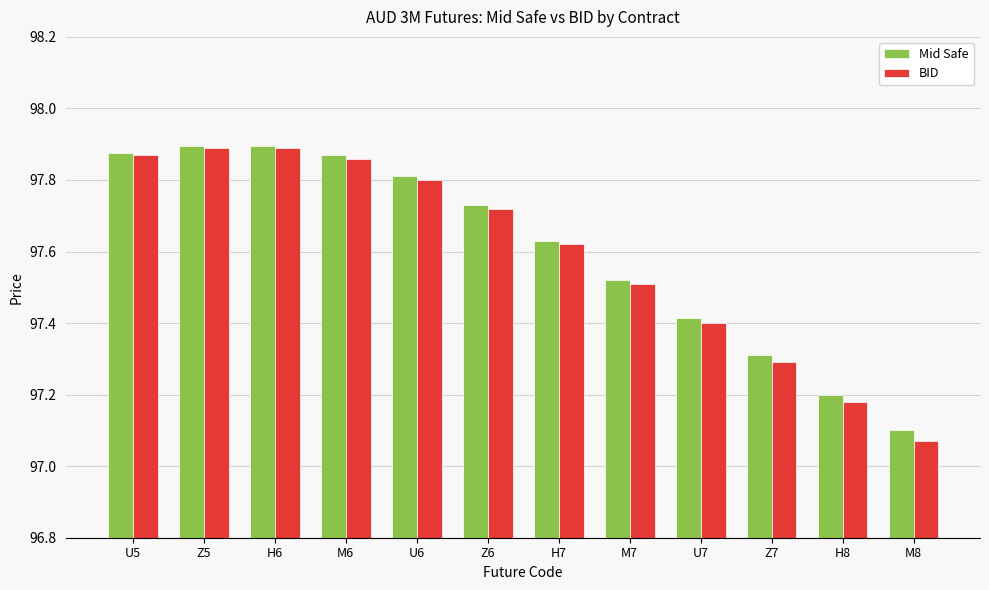

What is the difference between the second highest and minimum values in the Mid Safe series?

0.8